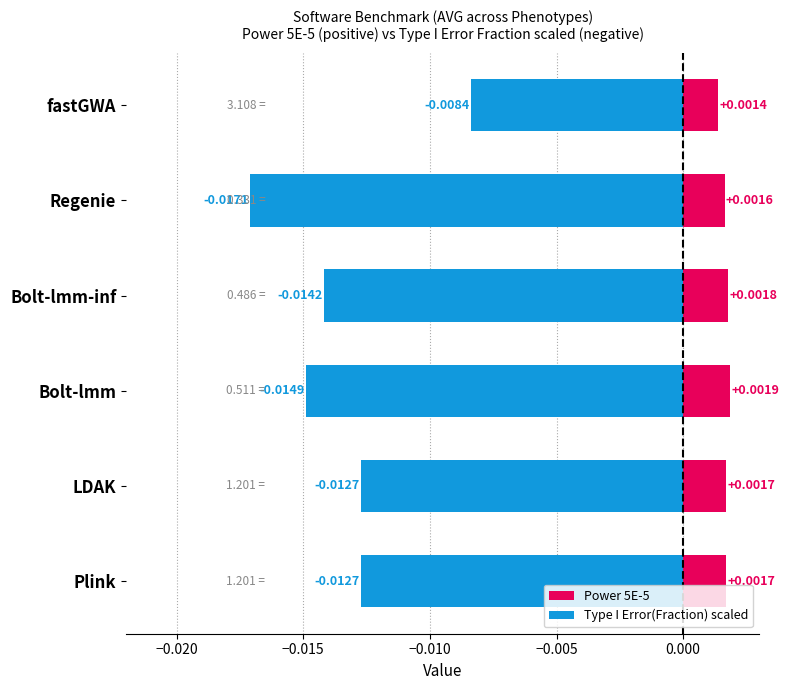

What is the sum of all Type I Error(Fraction) scaled values?

-0.1